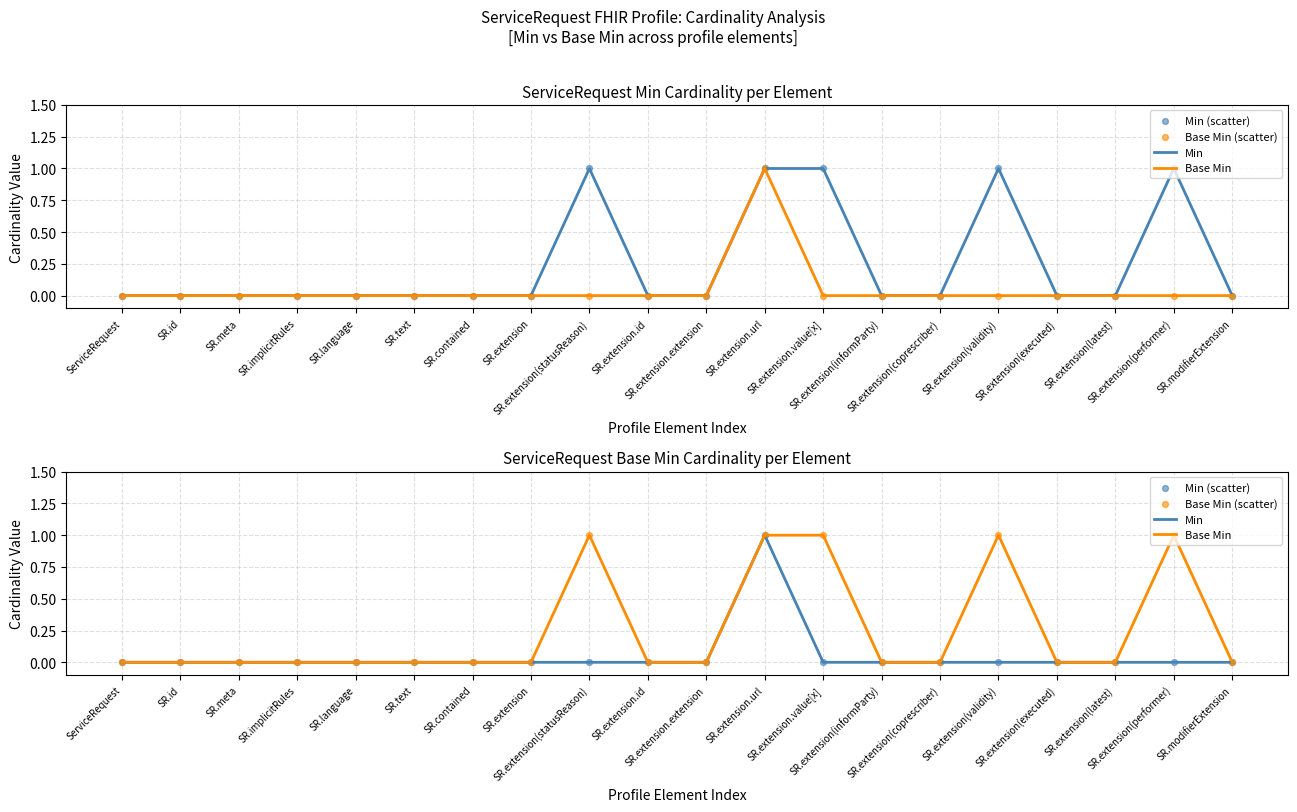

Which series reaches the maximum Y coordinate?

Min